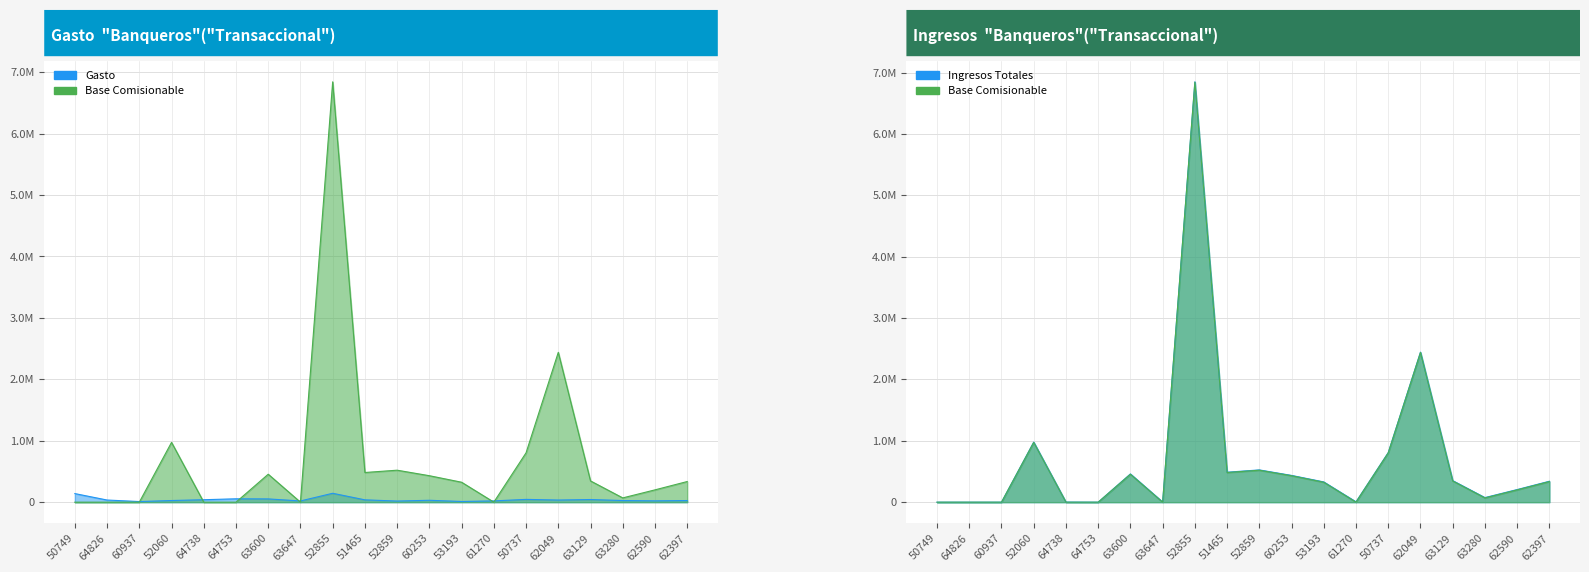

How many distinct data groups are displayed?

3